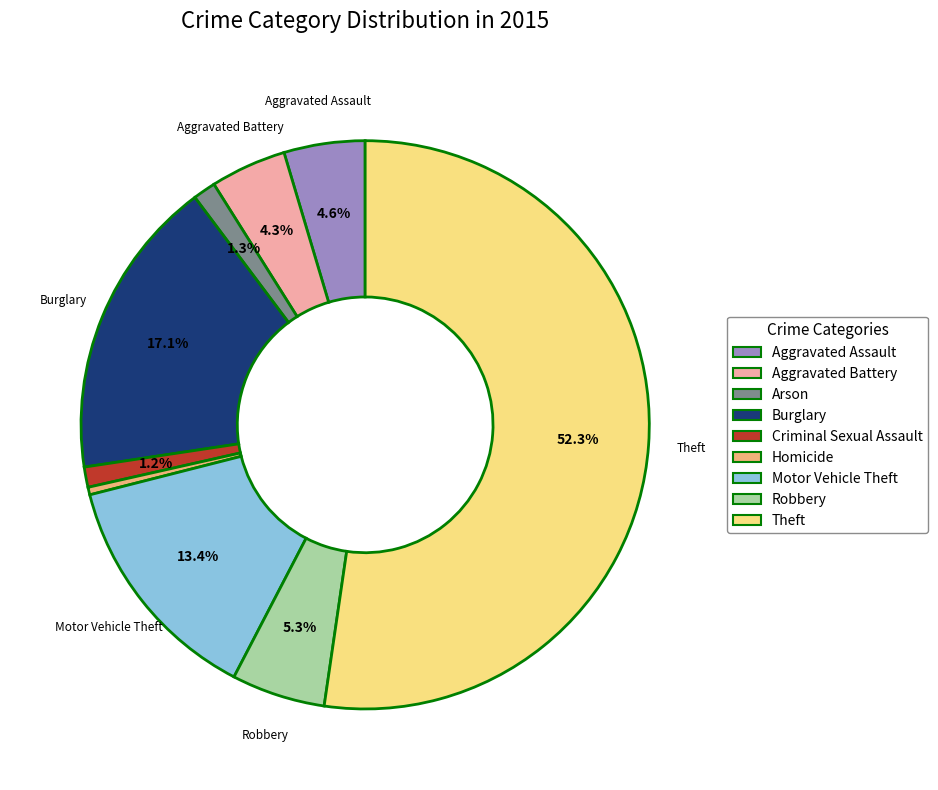

To the nearest percent, what percentage of the pie is Arson?

1%